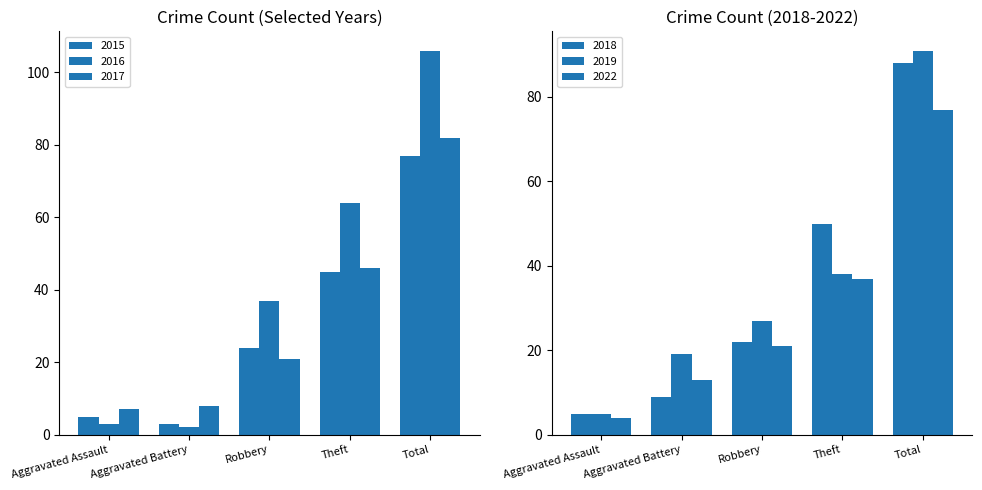

Which category has the lowest value in the 2022 series?

Aggravated Assault